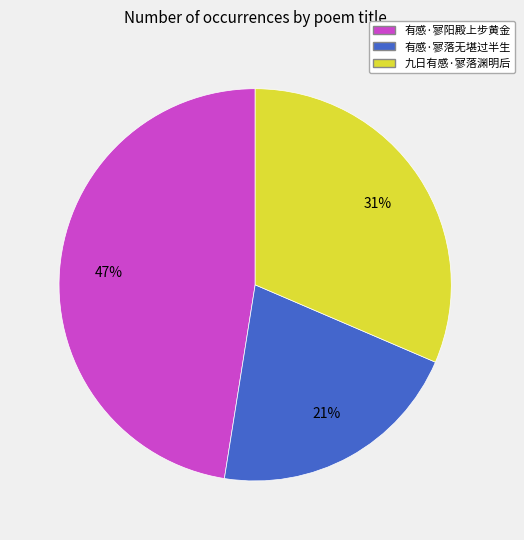

How many slices are in this pie chart?

3